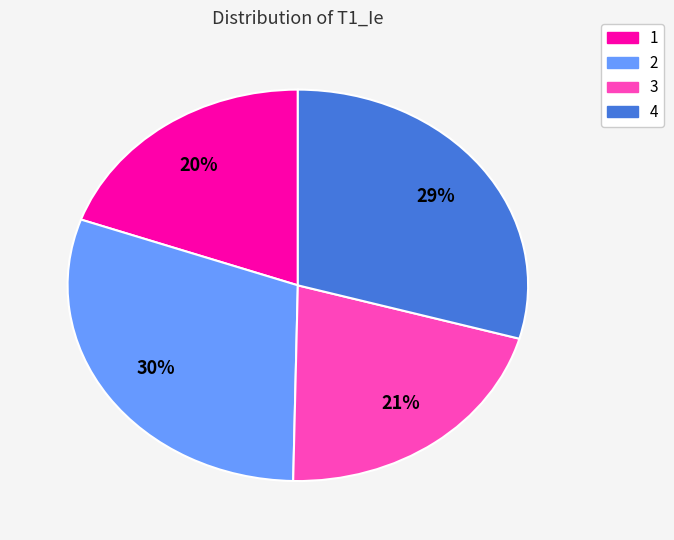

Is the sum of 4 and 1 greater than half?

No